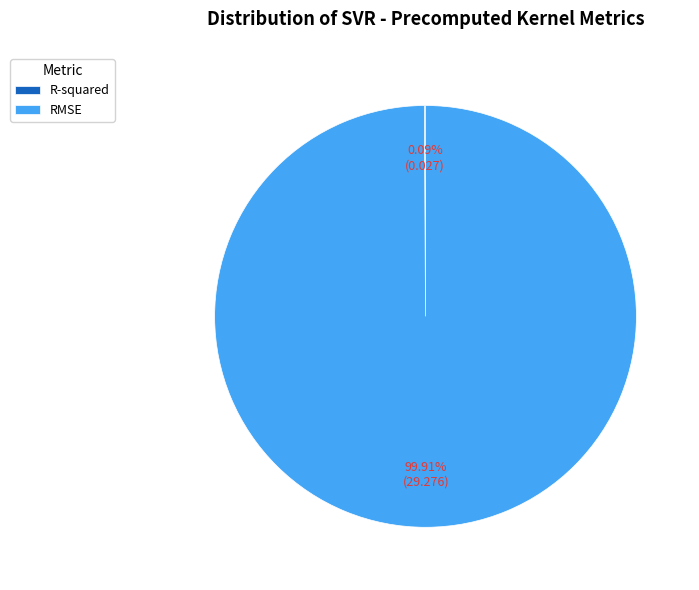

What is the largest slice in the pie chart?

RMSE